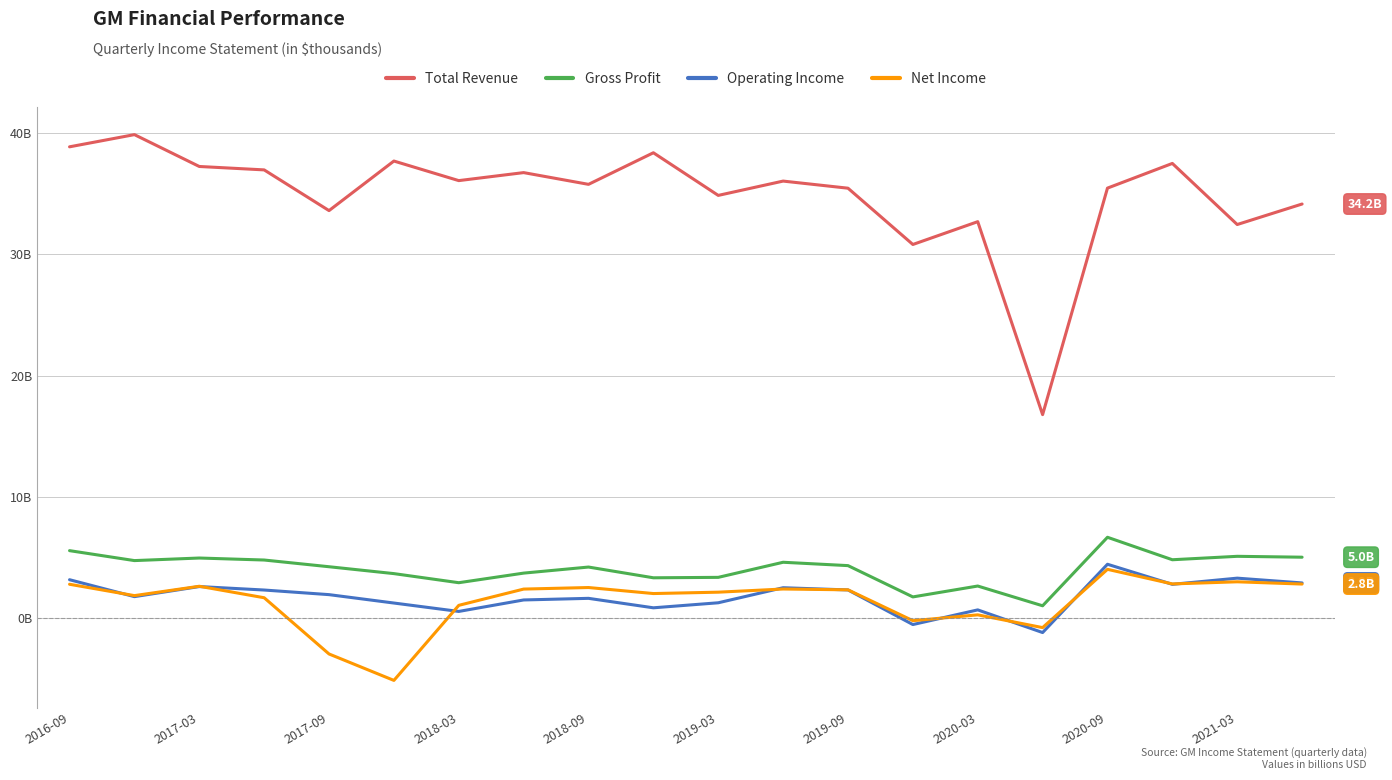

What are all the series names shown in the legend?

Total Revenue, Gross Profit, Operating Income, Net Income